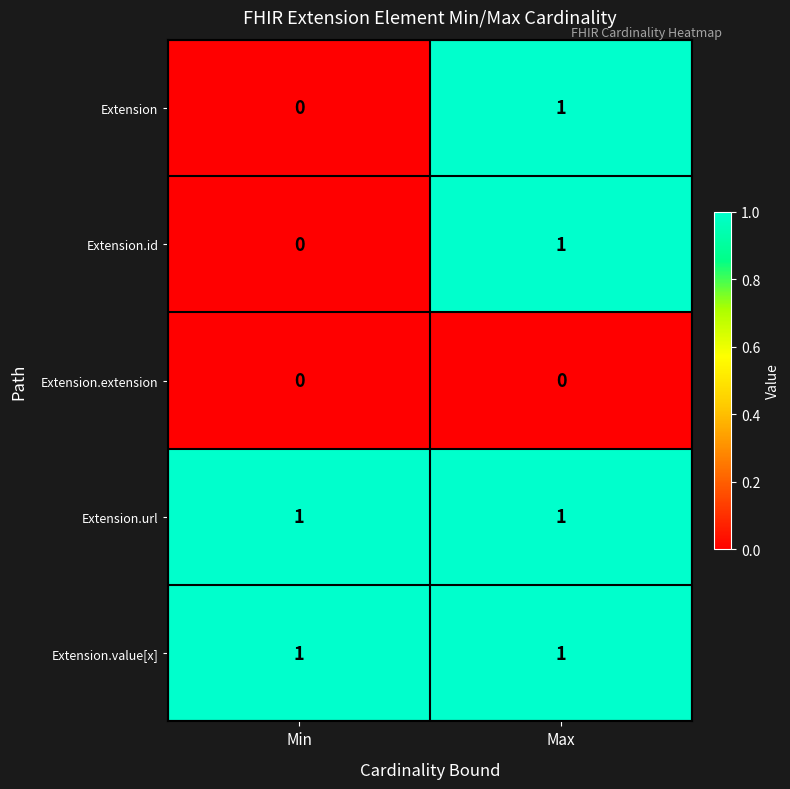

The Extension.id series shows 1 at Max. True or false?

True